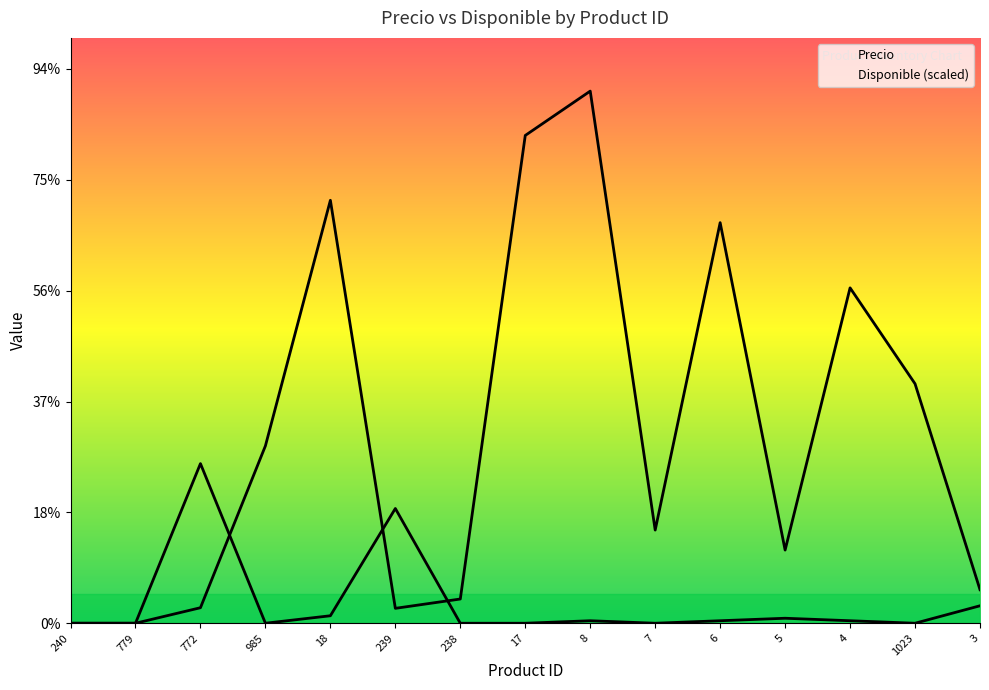

After their last crossing, which series has the higher values: Precio or Disponible?

Precio